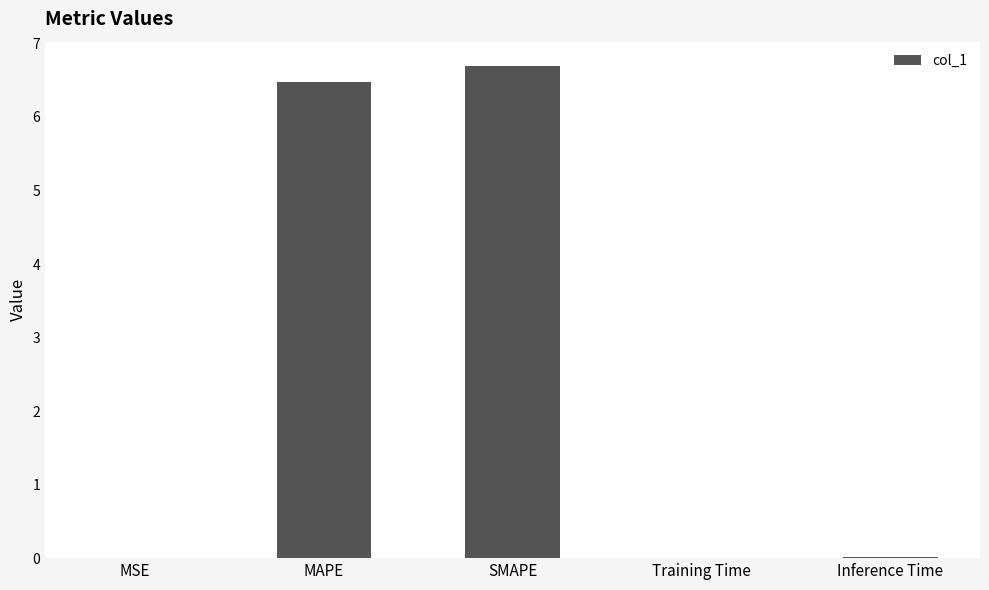

The value at MSE is 0.0. True or false?

True